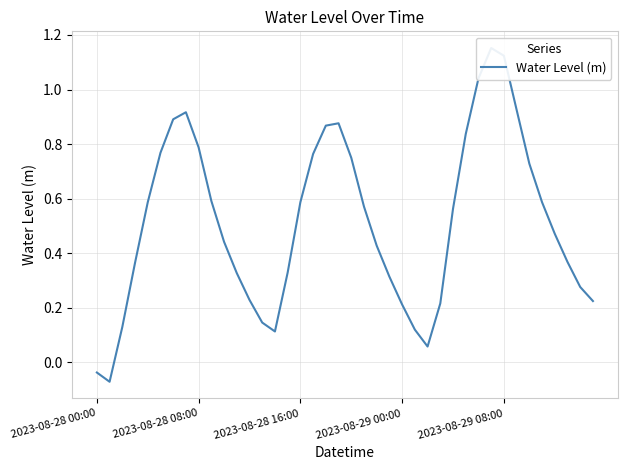

Reading left to right, what are all the values shown in this chart?

-0.0	-0.1	0.1	0.4	0.6	0.8	0.9	0.9	0.8	0.6	0.4	0.3	0.2	0.1	0.1	0.3	0.6	0.8	0.9	0.9	0.7	0.6	0.4	0.3	0.2	0.1	0.1	0.2	0.6	0.8	1.0	1.2	1.1	0.9	0.7	0.6	0.5	0.4	0.3	0.2